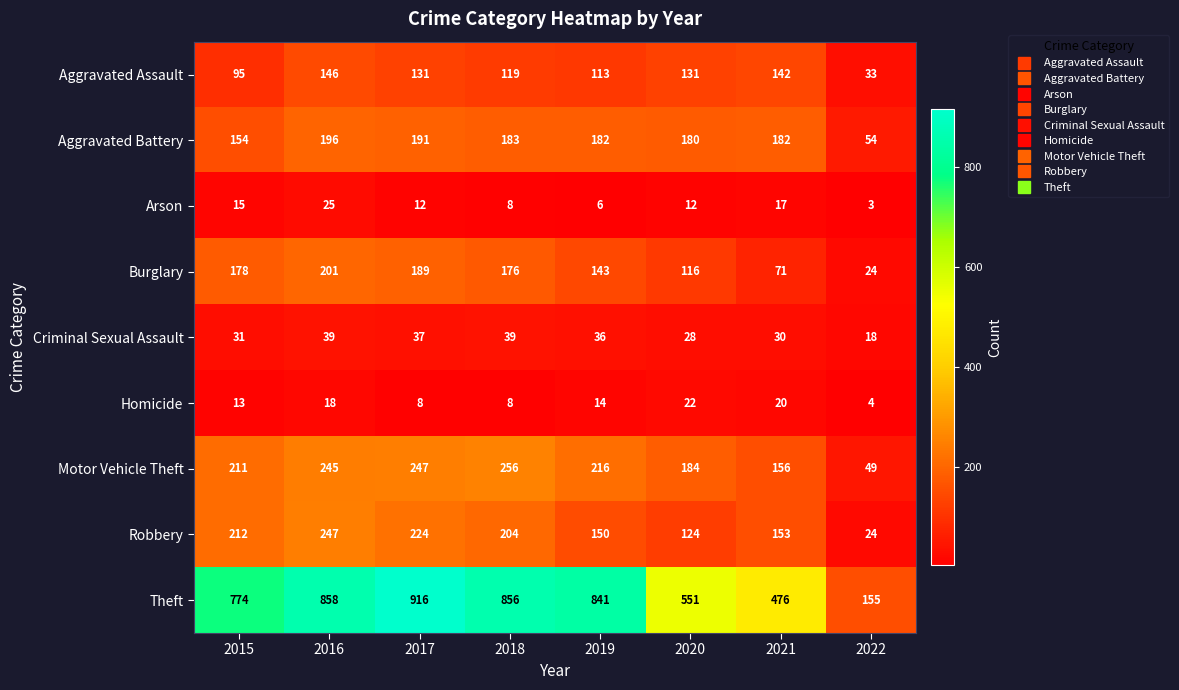

Rank the series at 2021 from highest to lowest value.

Theft, Aggravated Battery, Motor Vehicle Theft, Robbery, Aggravated Assault, Burglary, Criminal Sexual Assault, Homicide, Arson